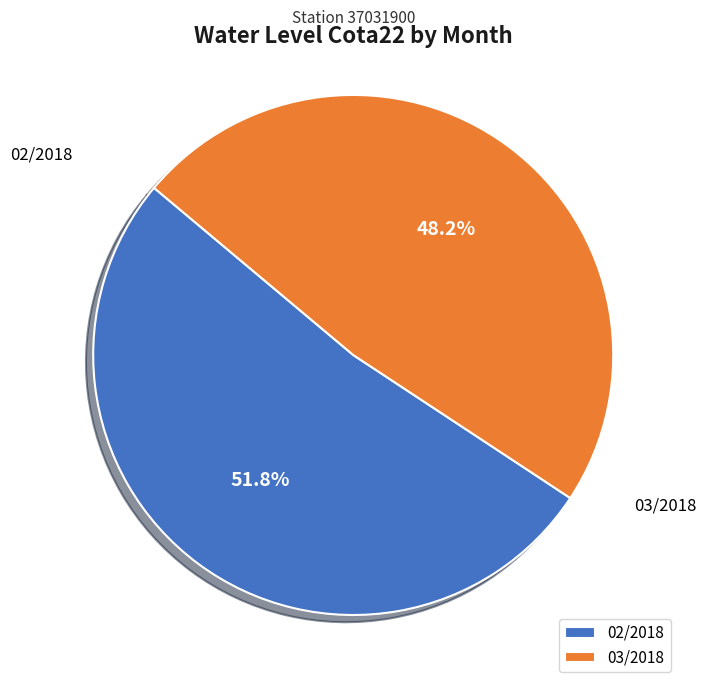

True or false: 02/2018 accounts for 52% of the total.

True